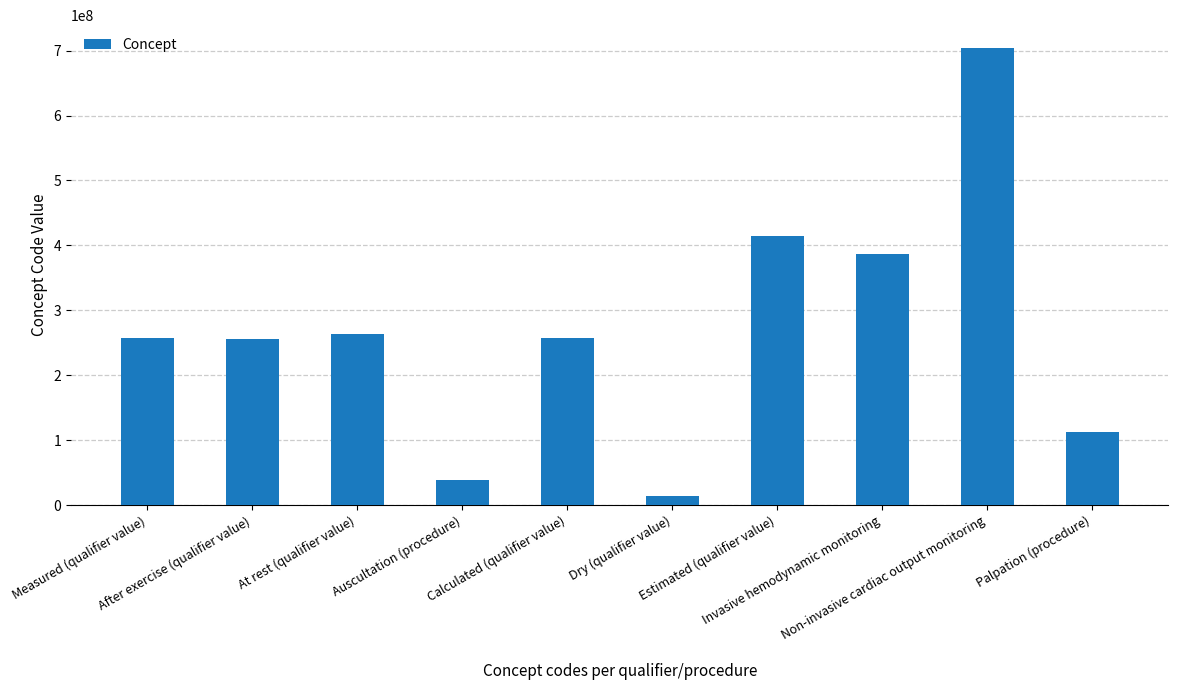

What is the value of the 10th bar from the left?

113011001